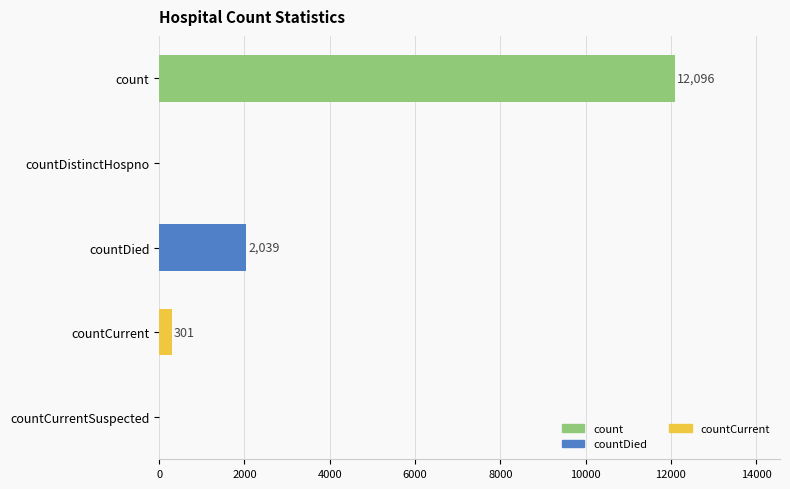

Reading top to bottom, transcribe all the data shown in this chart.

count=12096	countDistinctHospno=0	countDied=2039	countCurrent=301	countCurrentSuspected=0